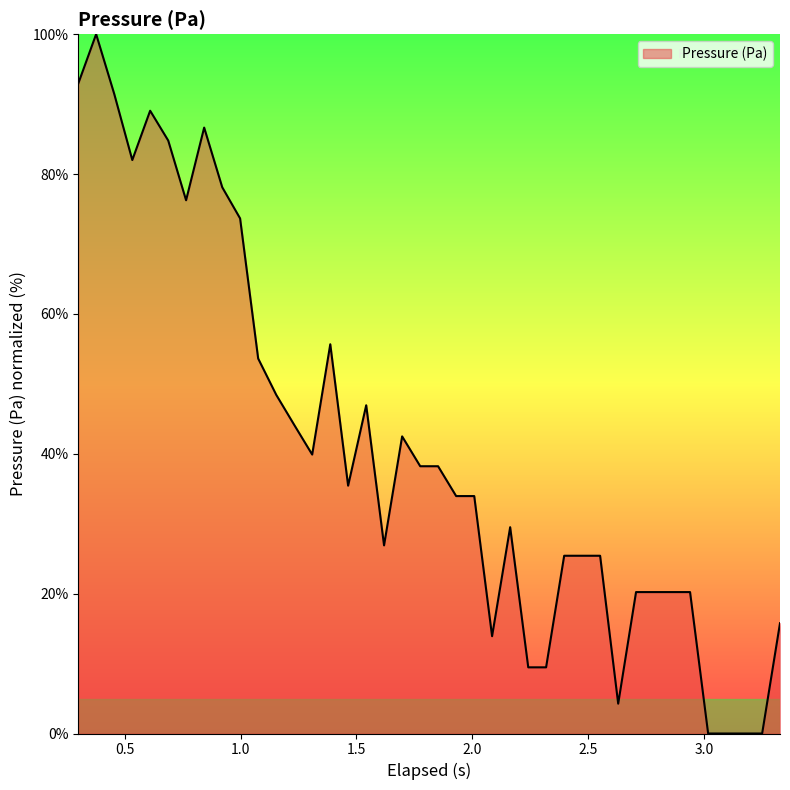

What is the greatest value displayed?

100.0